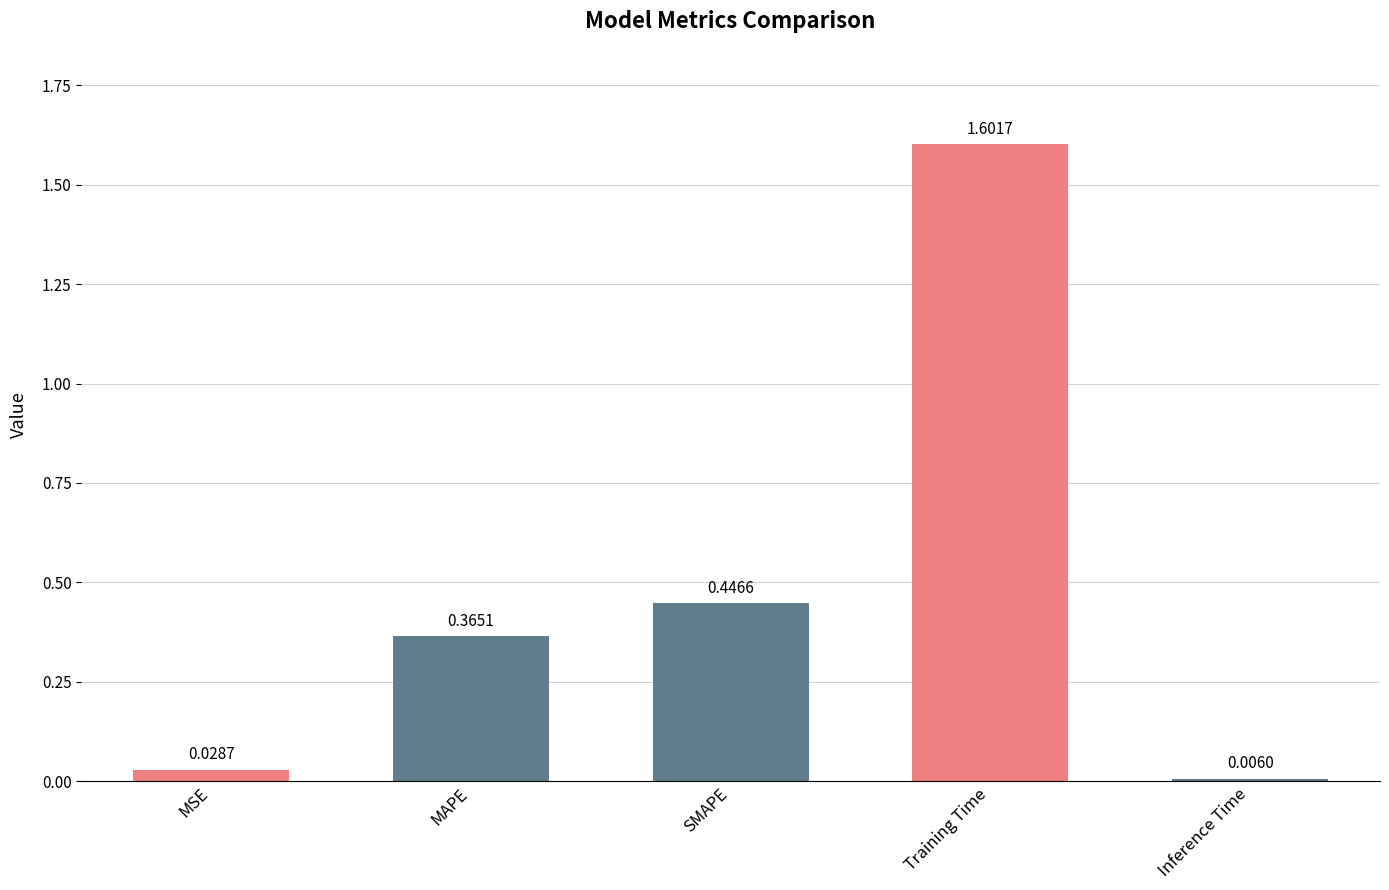

What is the difference between the maximum and minimum values?

1.6